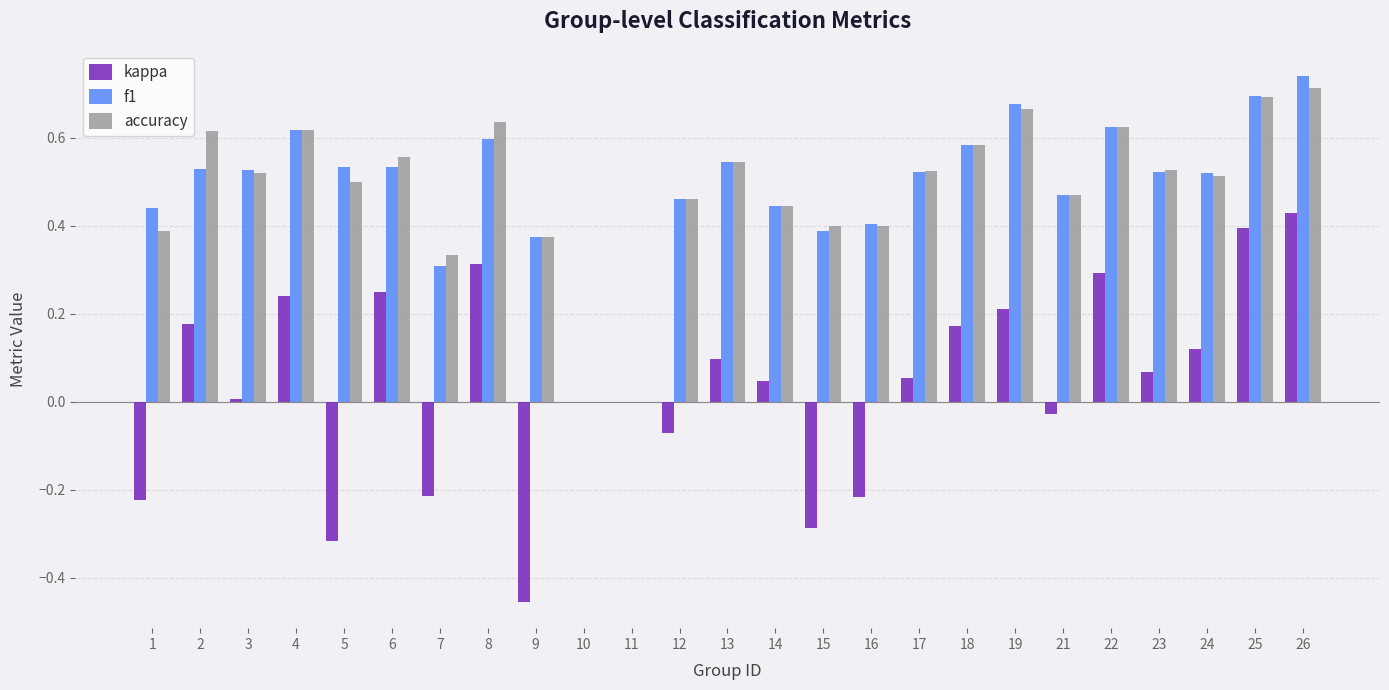

Is the value of f1 at 4 greater than the value of kappa at 3?

Yes